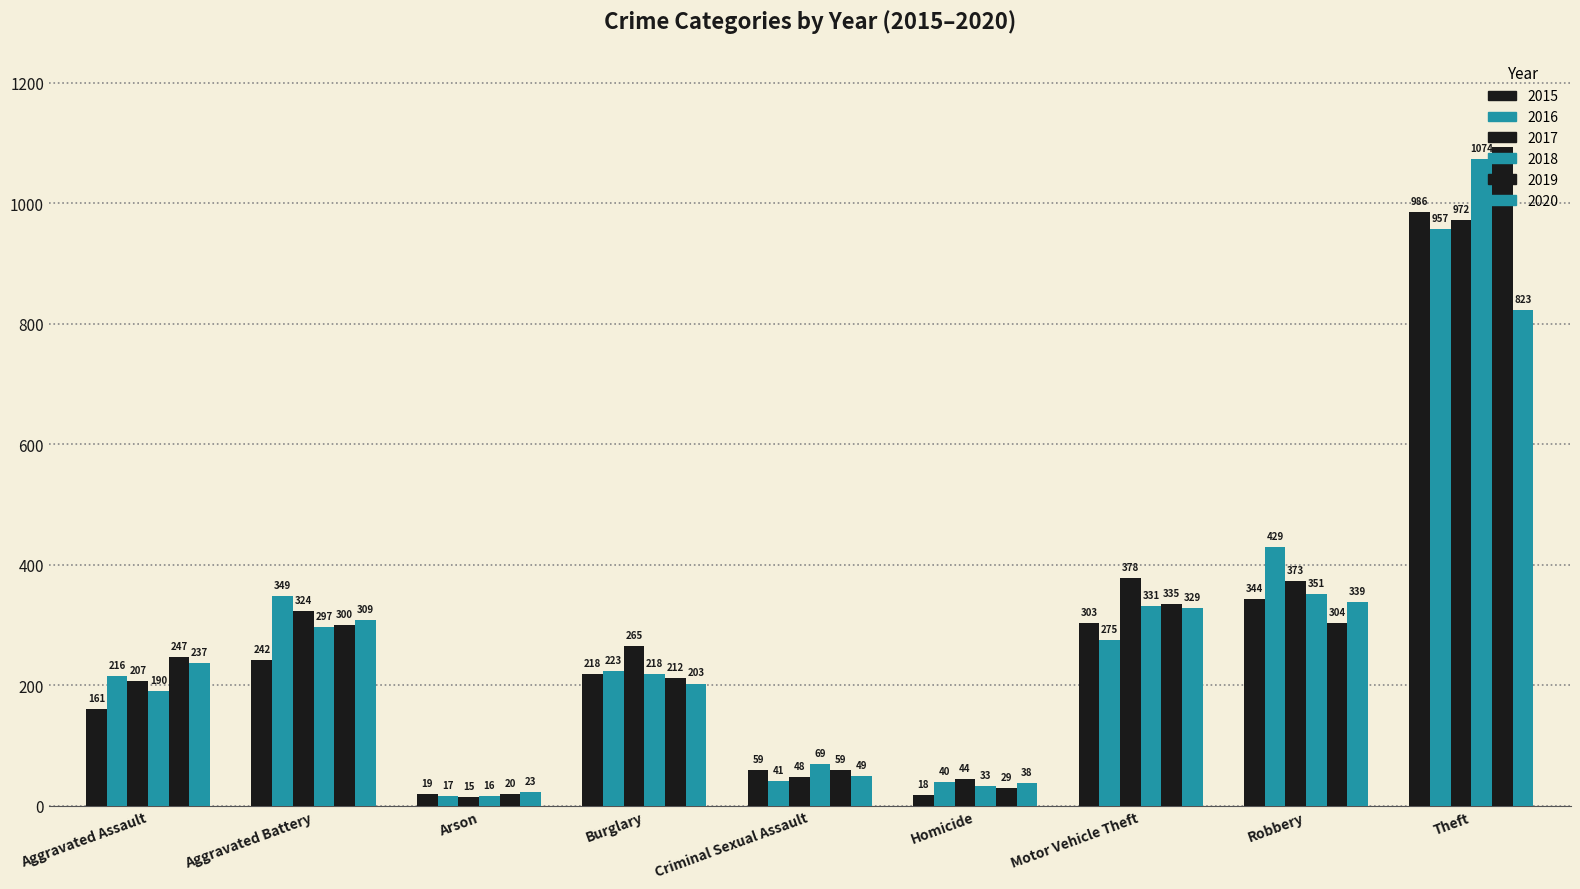

Which series has the largest total across all categories?

2017